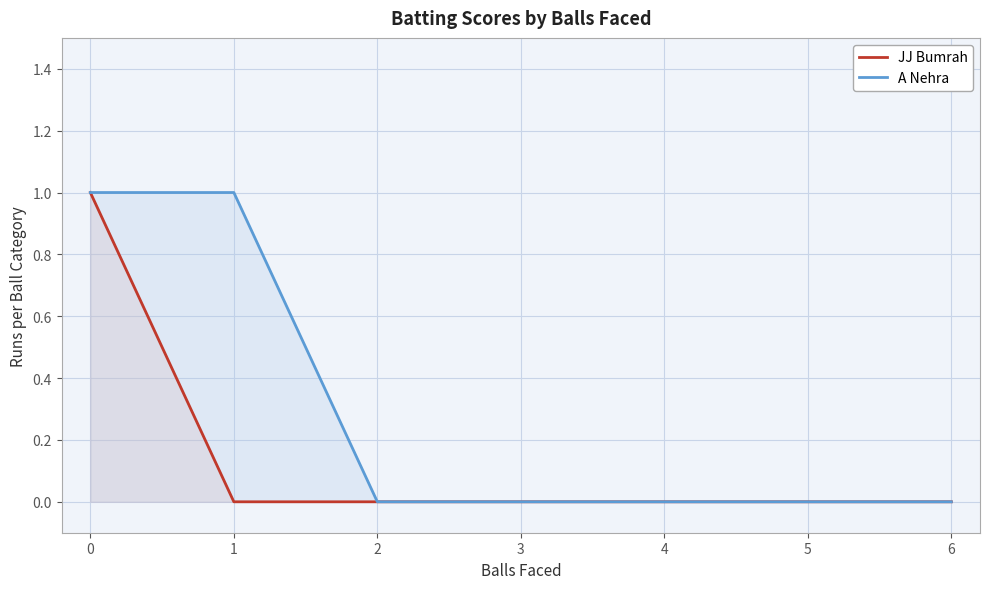

What is the sum of all A Nehra values?

2